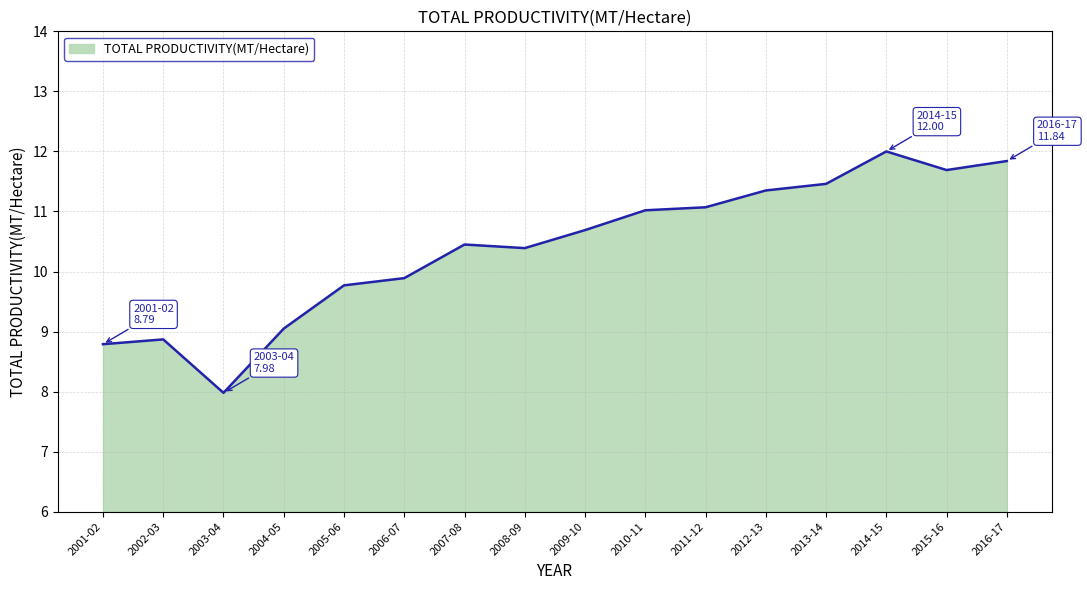

How many lines are shown in the chart?

1